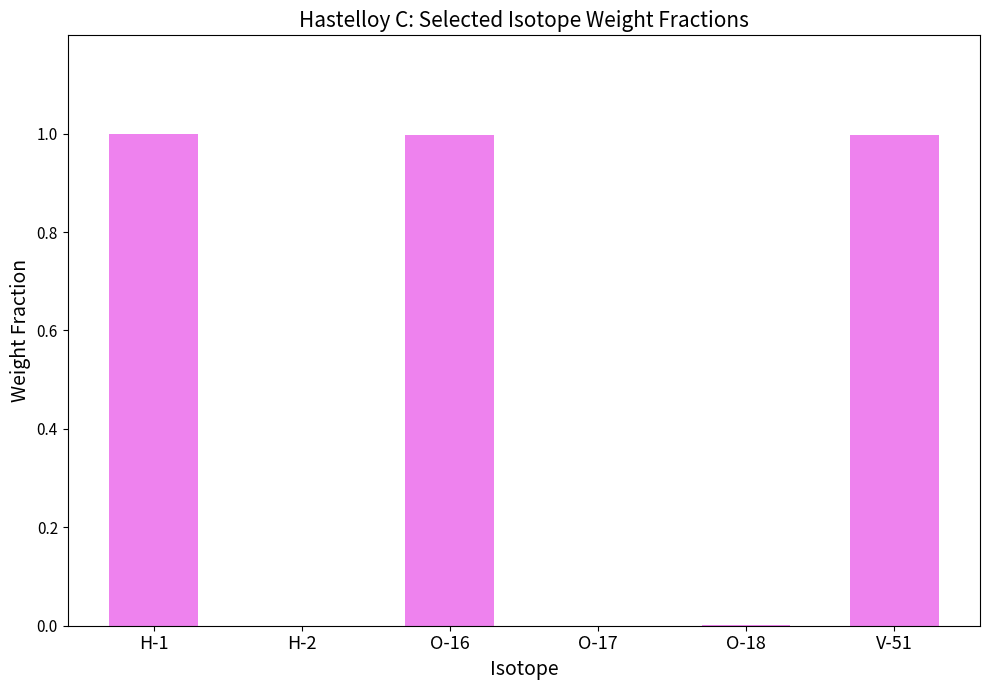

What is the greatest value displayed?

1.0